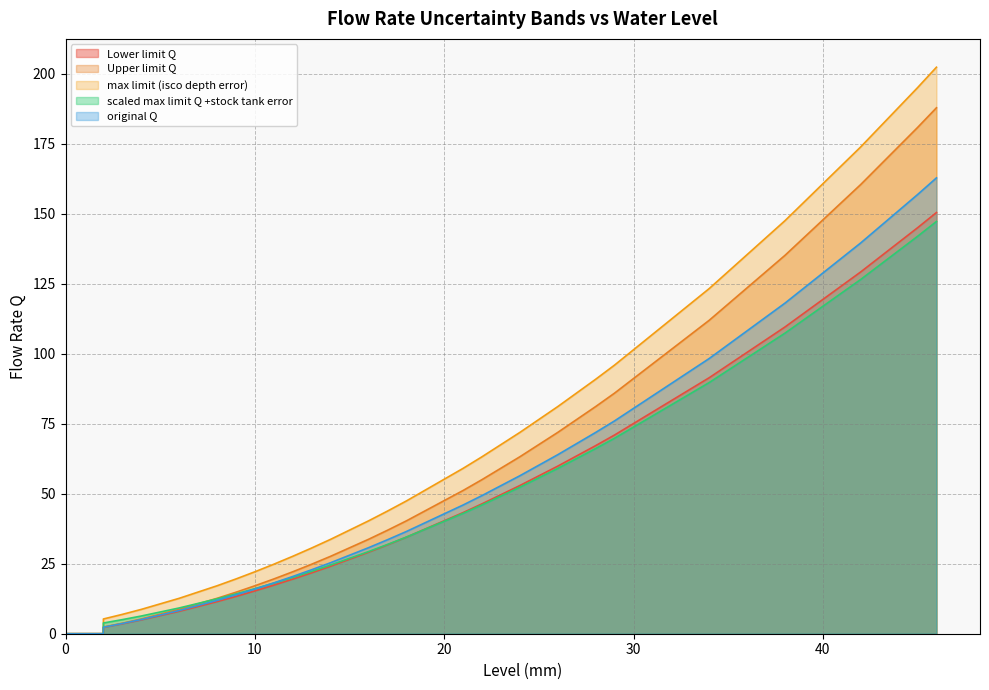

The value of scaled max limit Q +stock tank error at 9 is 24.6. True or false?

False